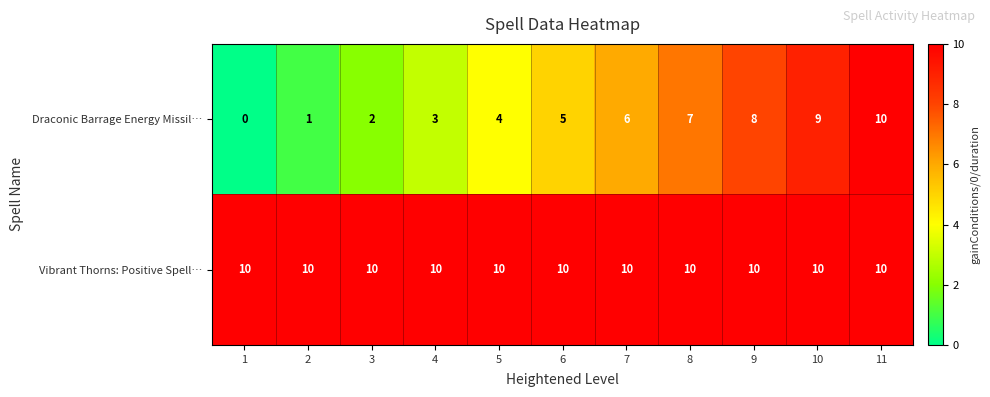

At how many categories does at least one series exceed 9?

11